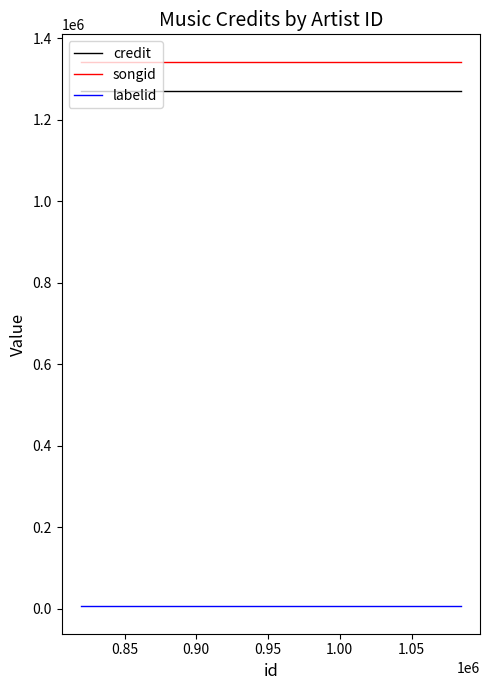

Which series has the largest total across all categories?

songid